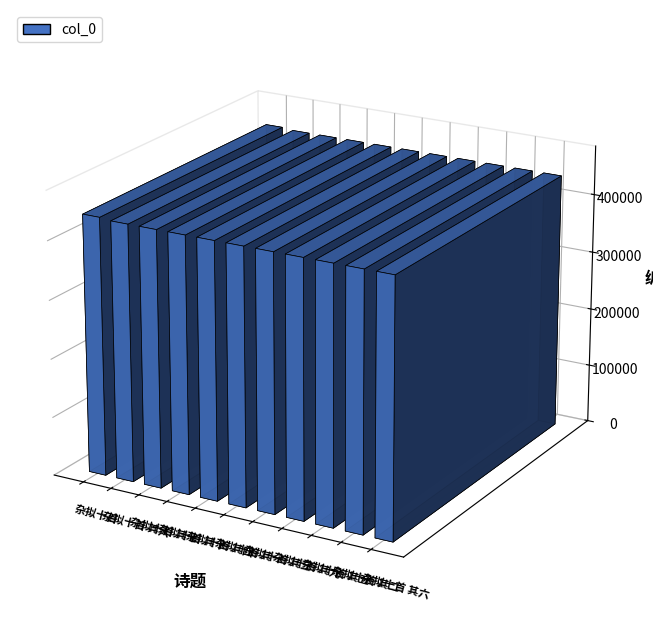

What is the difference between the maximum and minimum values?

2442